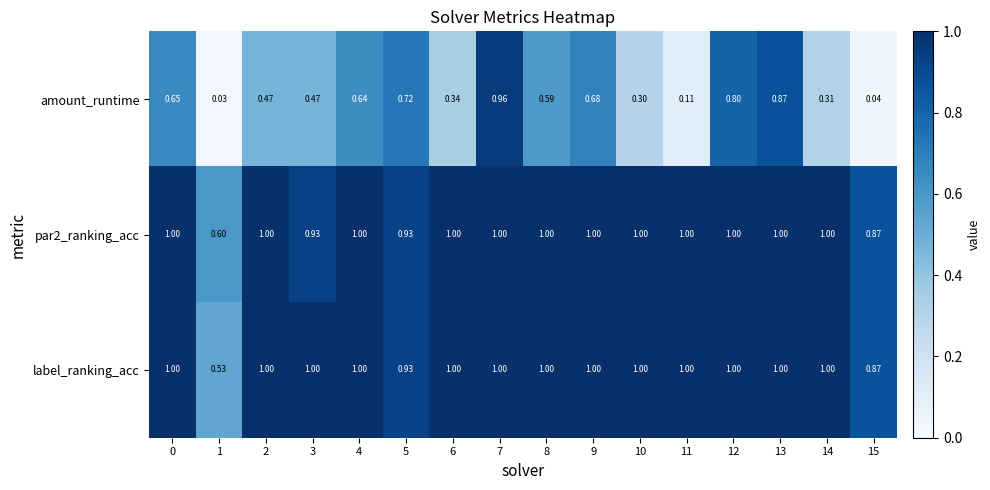

Between 2 and 5, which series saw the biggest shift?

amount_runtime